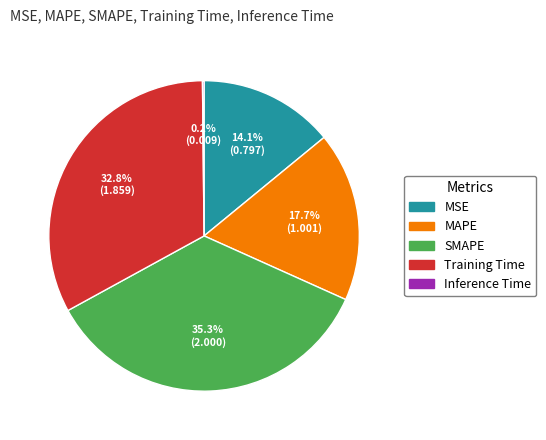

Is there a majority slice in this chart?

No